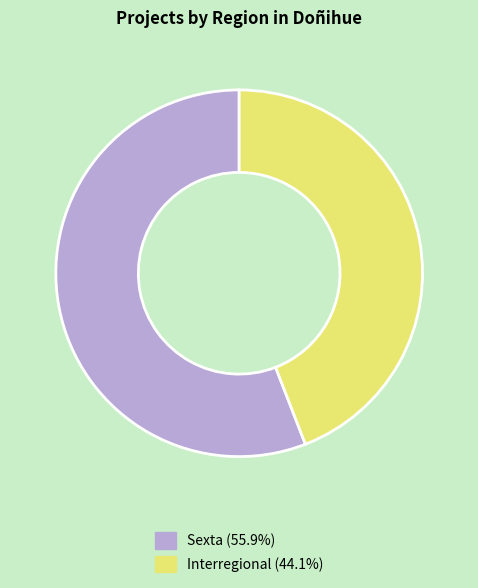

Is there any slice that represents more than half of the pie?

Yes